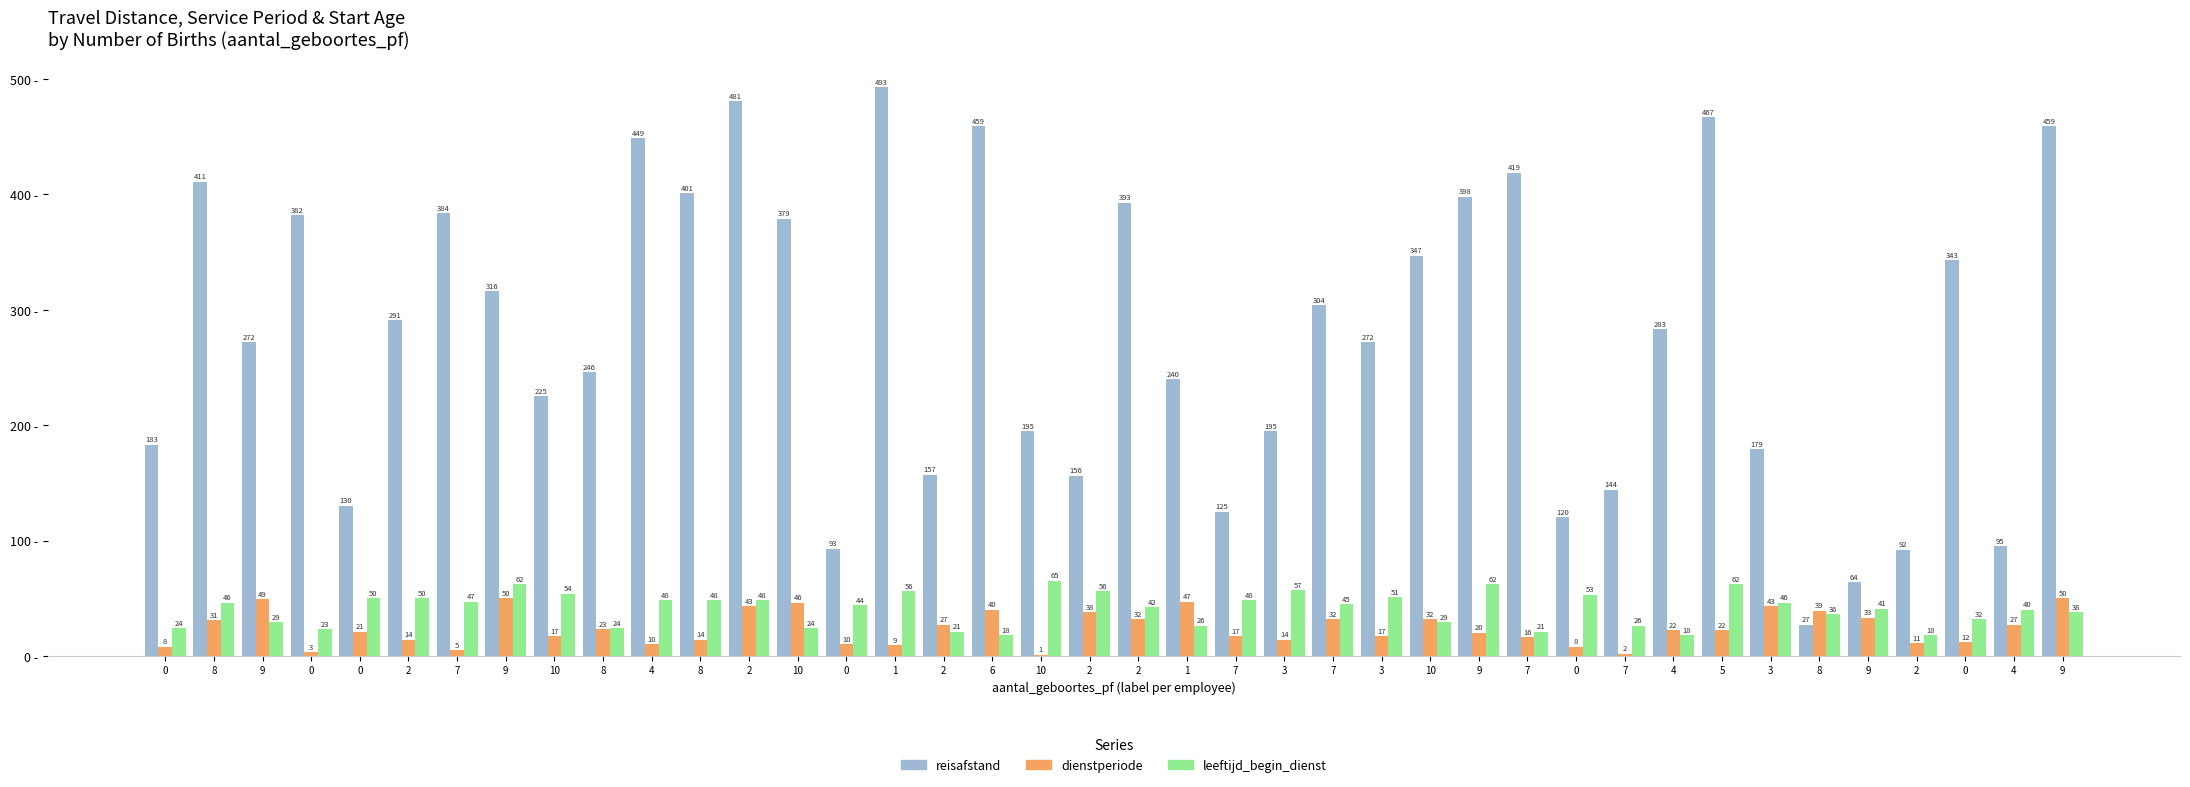

How many groups of bars are there?

40